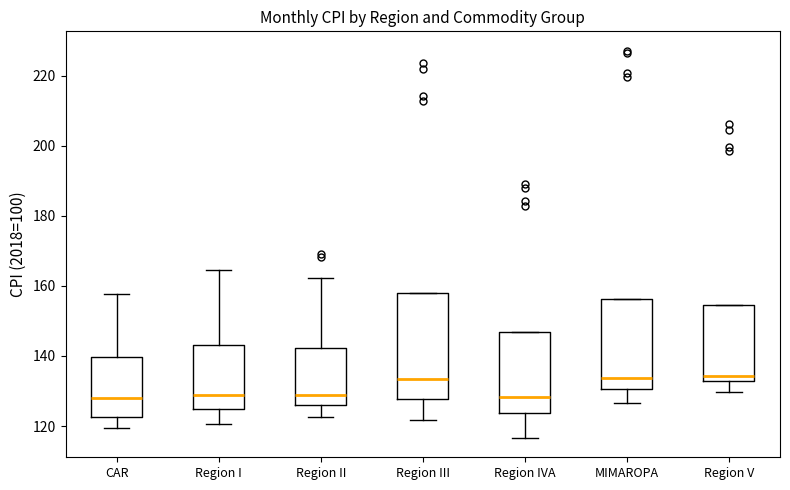

Which box is the tallest, from its lower edge to its upper edge?

Region III